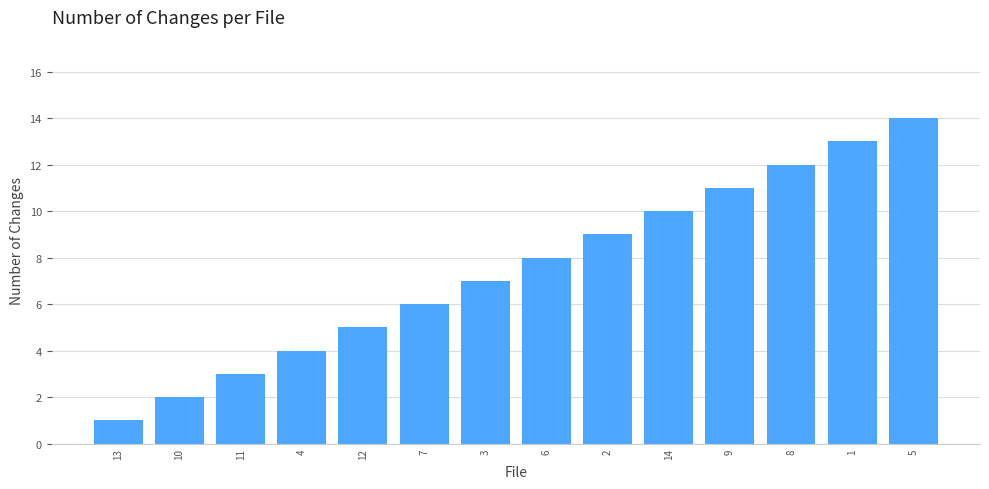

How many values are below 8?

7